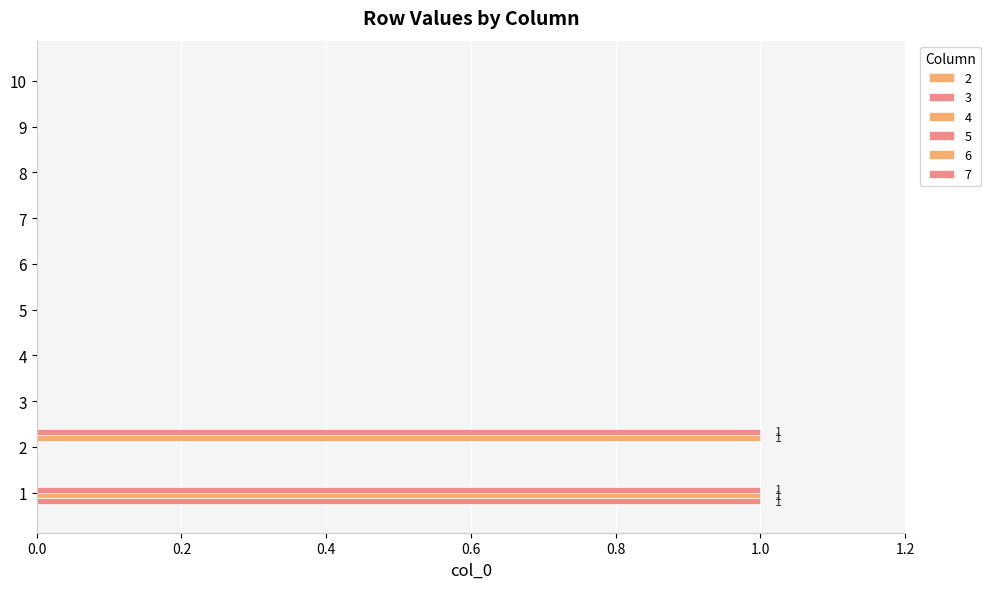

What is the value of the 5 bar at the 1st from the left?

1